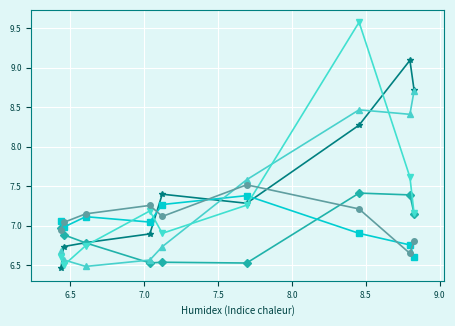

In seq11_IL10RA(t - 1), how many points are lower than both neighbors (excluding endpoints)?

2